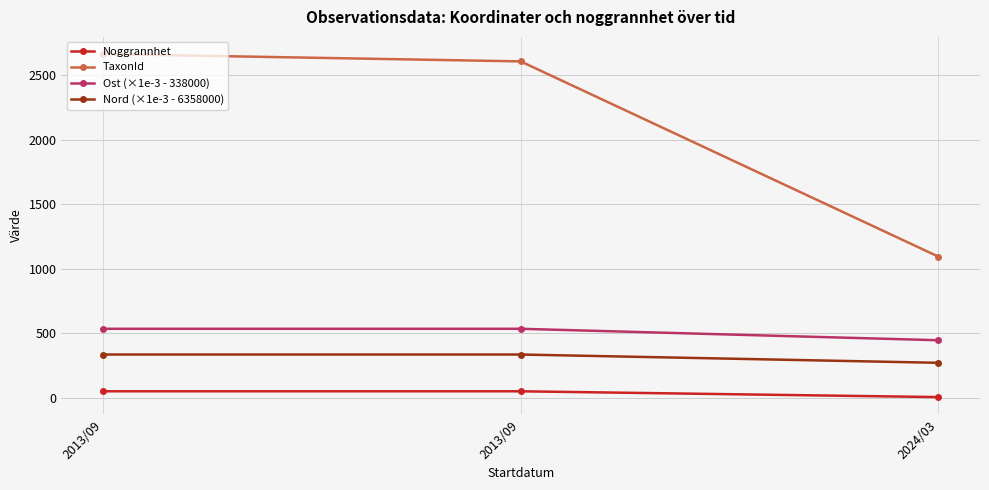

Rank the categories by Ost (×1e-3 - 338000) value from lowest to highest.

2024/03, 2013/09, 2013/09